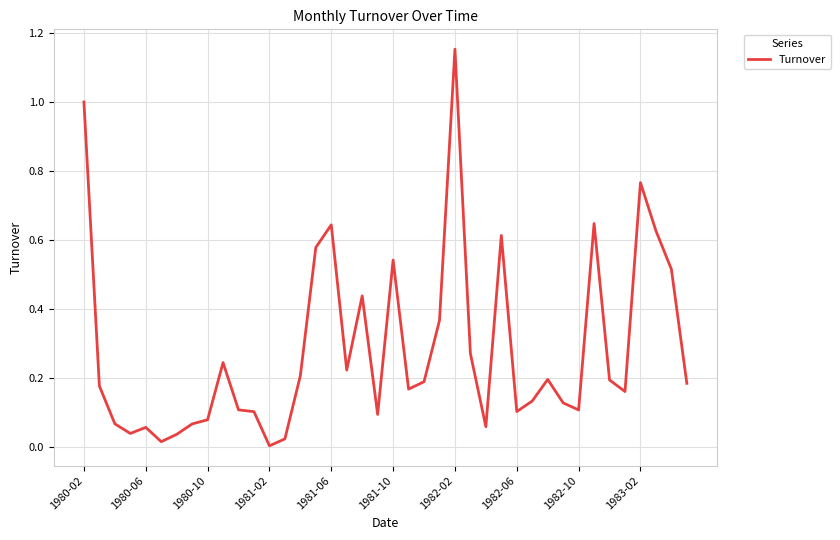

What is the difference between the maximum and minimum values?

1.1